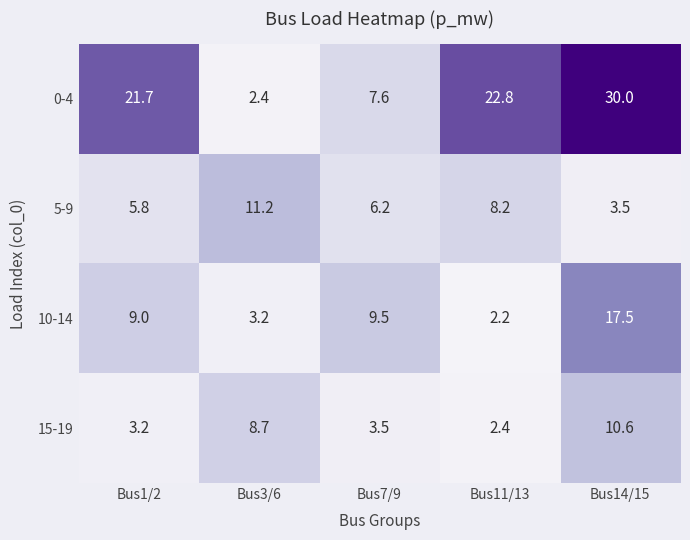

How many data points does each series have?

5